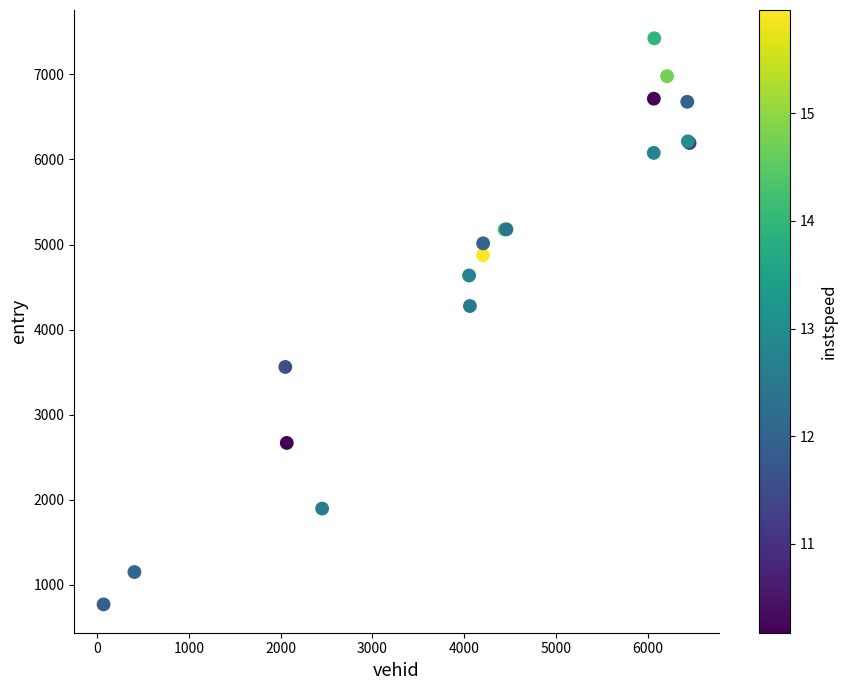

What Y value in the scatter plot is closest to 4097?

4277.5